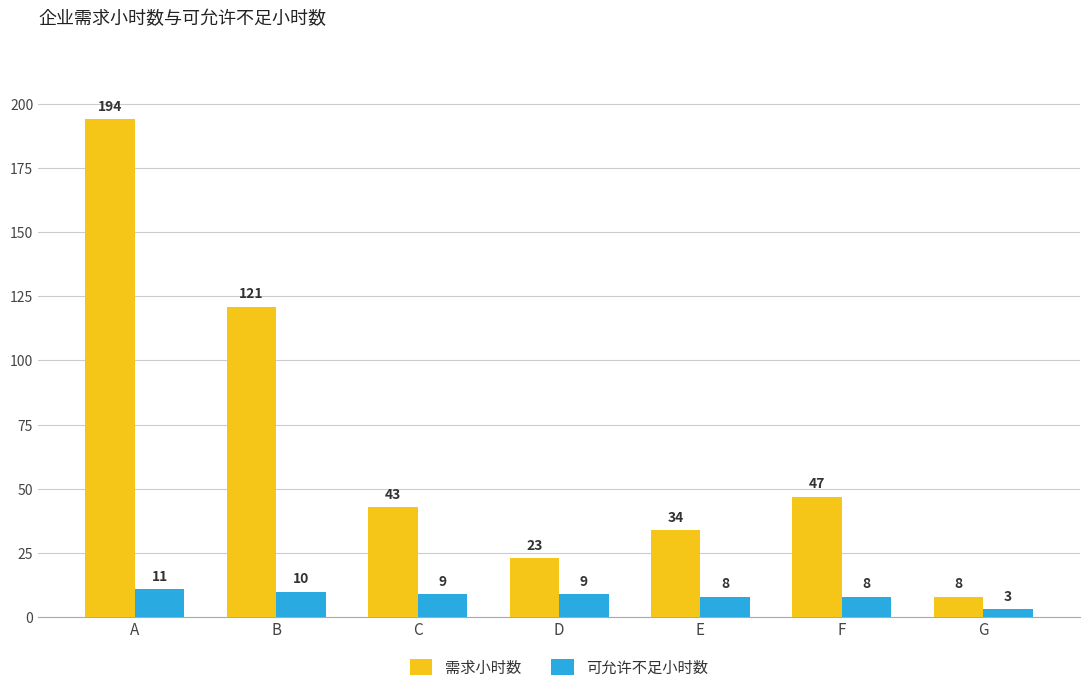

Which category has the lowest value in the 可允许不足小时数 series?

G